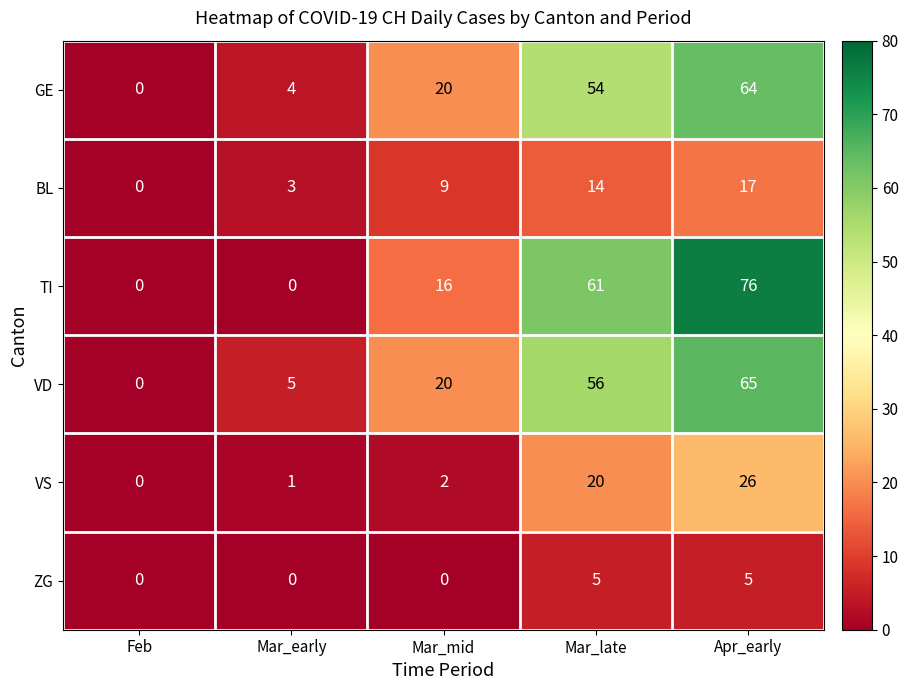

Rank the series at Apr_early from highest to lowest value.

TI, VD, GE, VS, BL, ZG